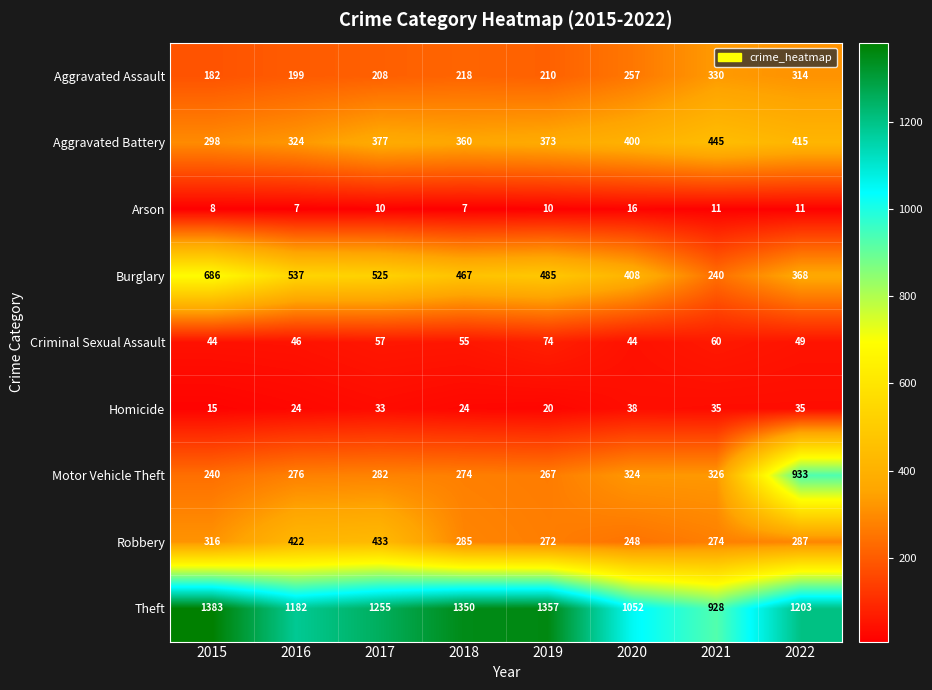

At how many categories does at least one series exceed 998?

7